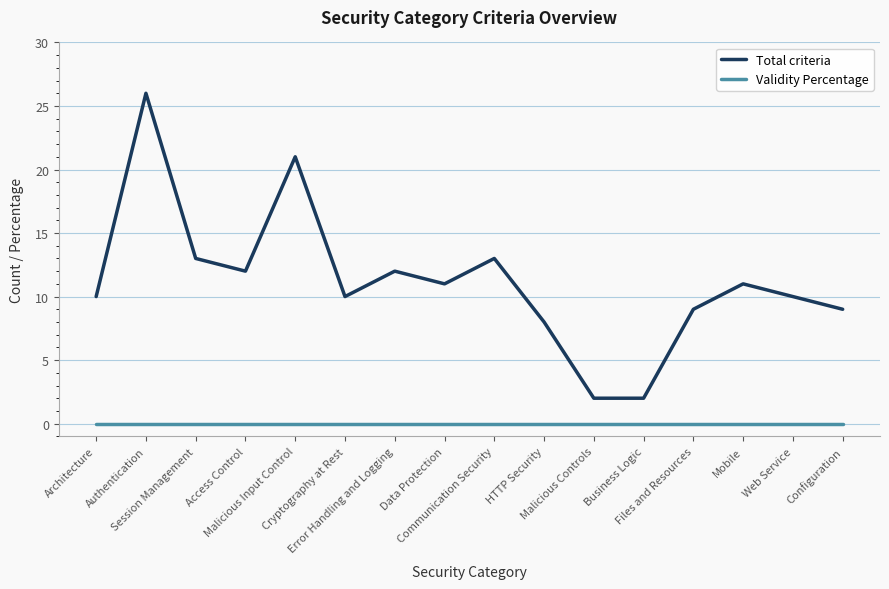

What is the difference between the Total criteria values at Malicious Controls and Malicious Input Control?

19